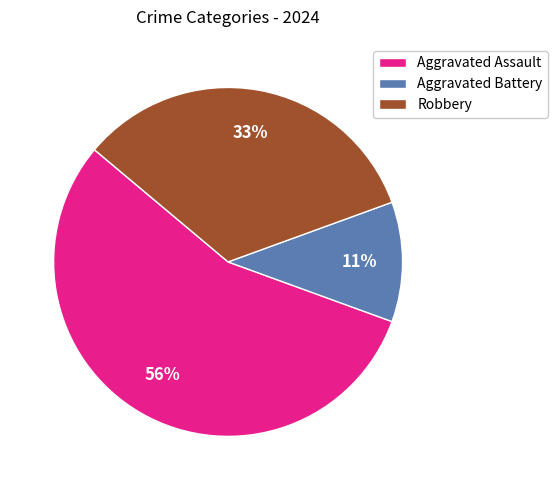

To the nearest percent, what is the average slice percentage?

33%